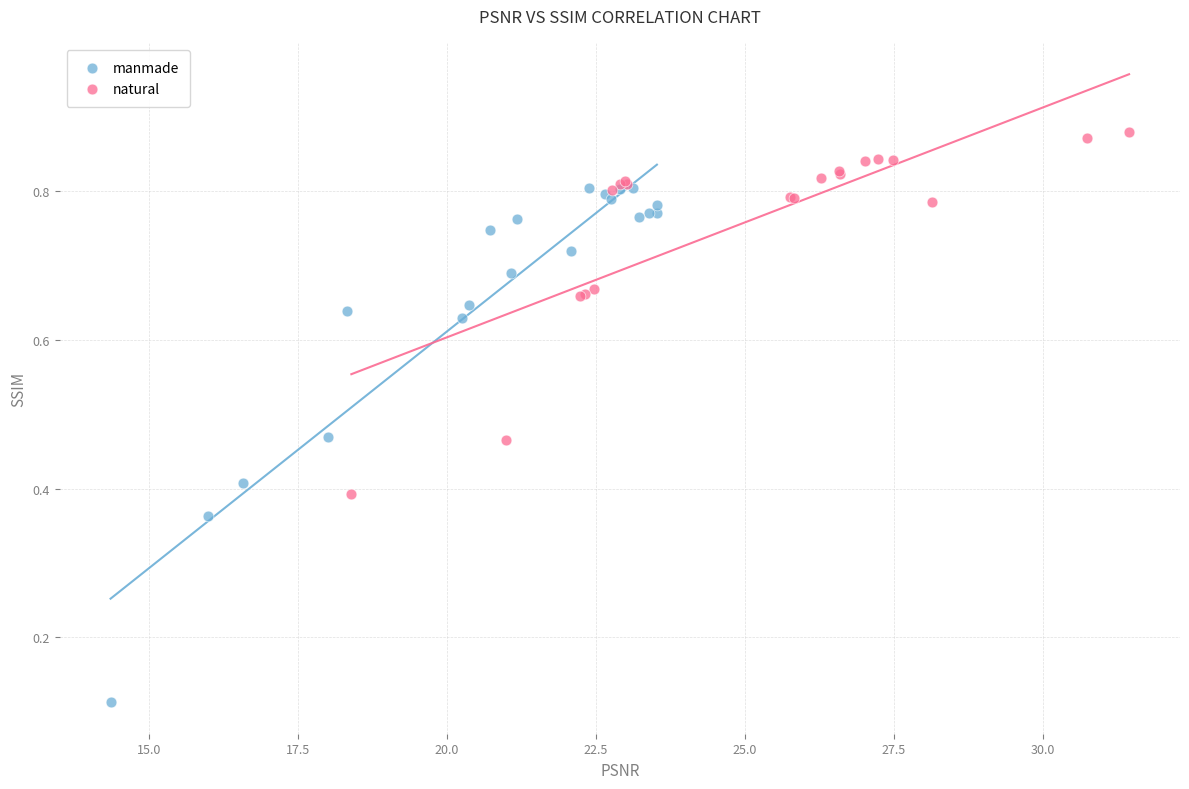

Which series has the largest Y range (max minus min)?

manmade